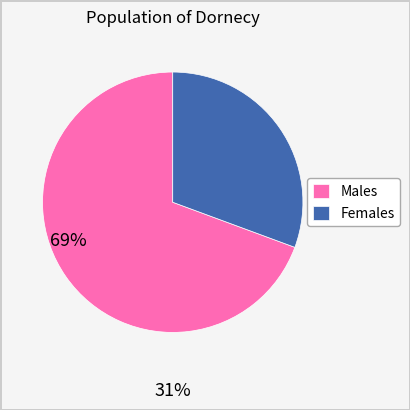

Which slice represents more than half of the pie?

Males